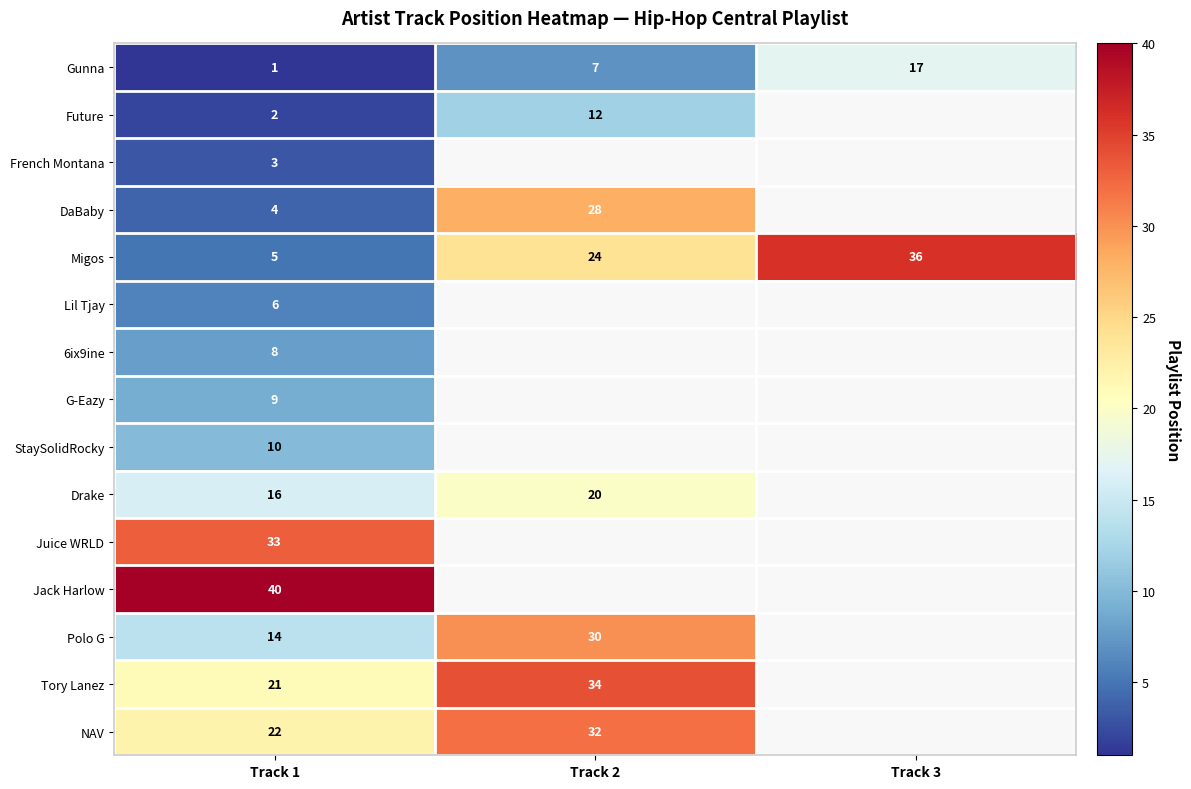

What is the total value across all series at Track 1?

194